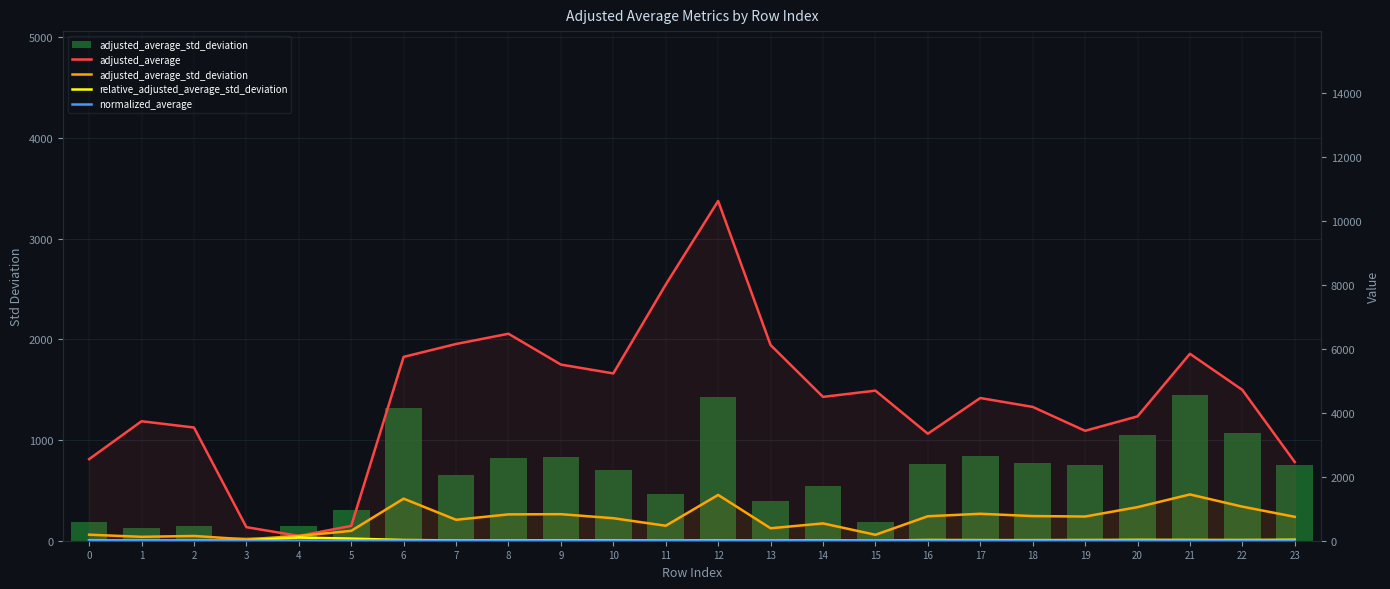

What are all the series names shown in the legend?

adjusted_average_std_deviation, adjusted_average, relative_adjusted_average_std_deviation, normalized_average